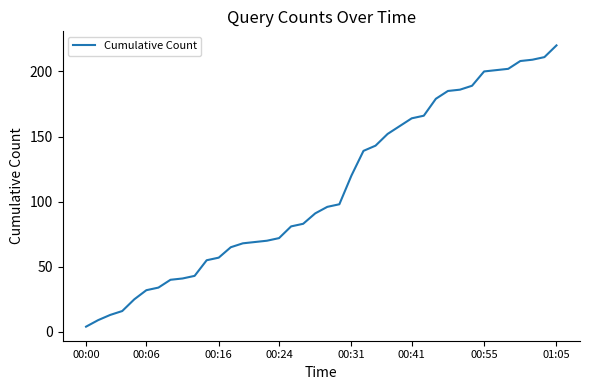

Reading right to left, extract all data points from this chart.

220	211	209	208	202	201	200	189	186	185	179	166	164	158	152	143	139	120	98	96	91	83	81	72	70	69	68	65	57	55	43	41	40	34	32	25	16	13	9	4